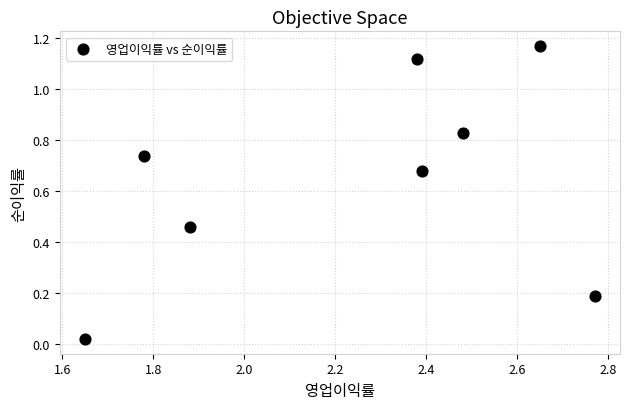

What is the average X value?

2.2